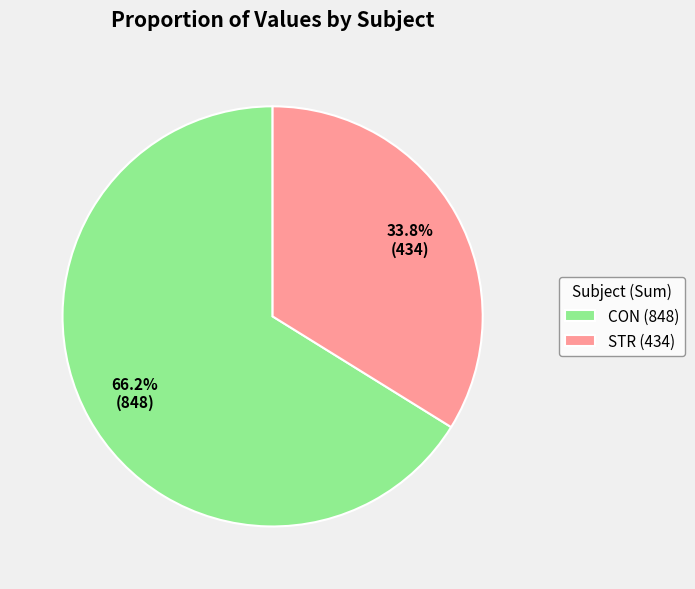

What is the ratio of the value at CON (848) to the value at STR (434)?

2.0